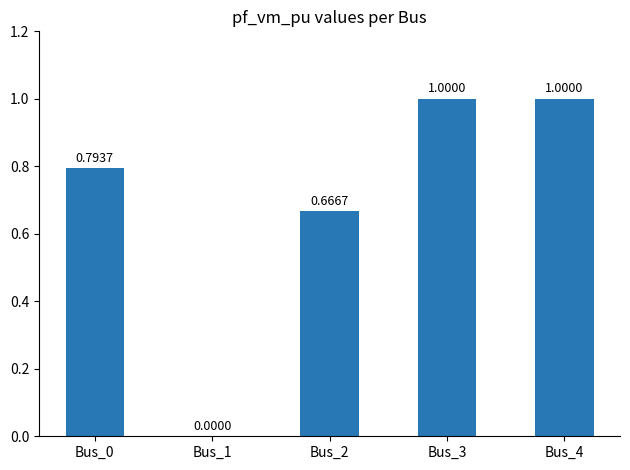

The chart shows a value of -0.6 at Bus_1. True or false?

False